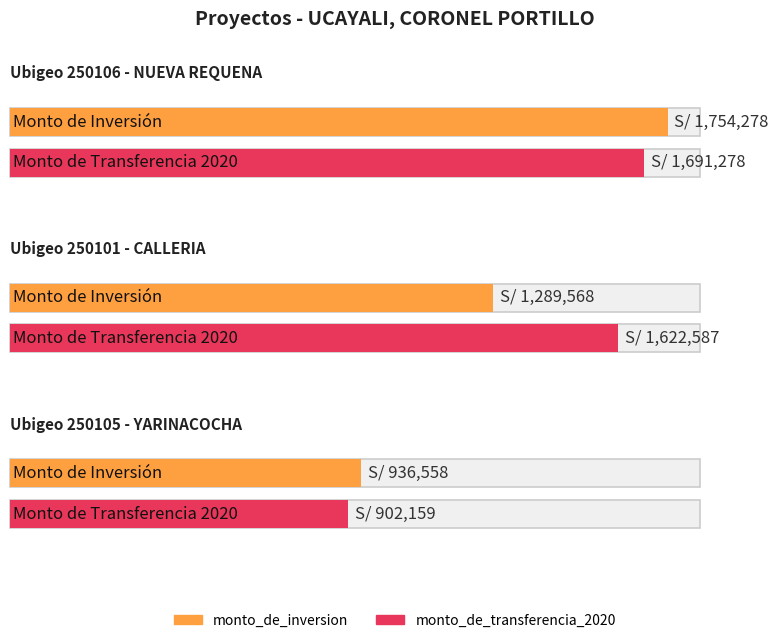

Is the value of monto_de_transferencia_2020 at 250101 greater than the value of monto_de_inversion at 250105?

Yes